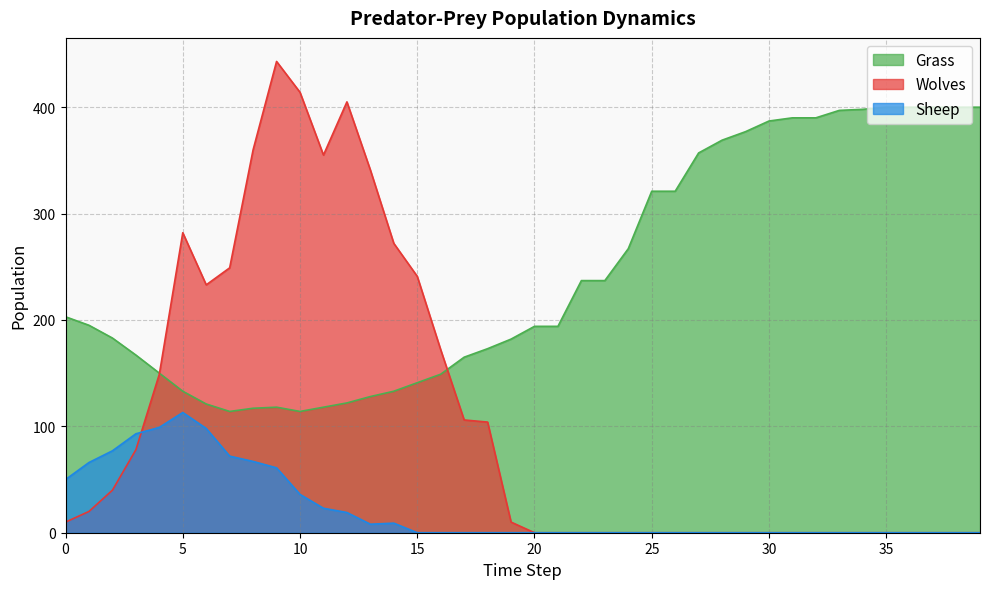

What is the maximum value shown in the chart?

443